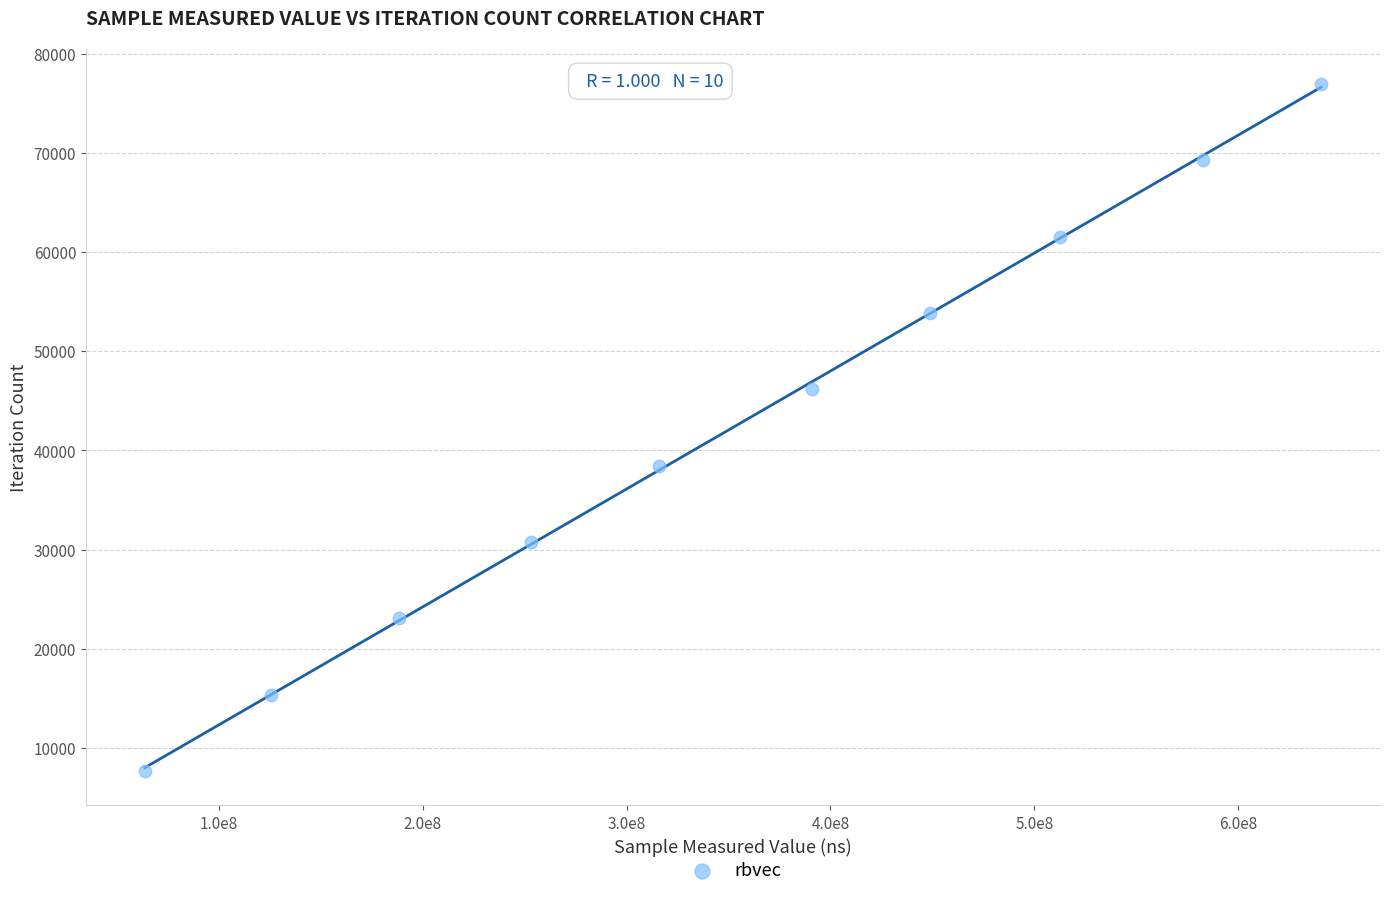

What is the average Y value?

42328